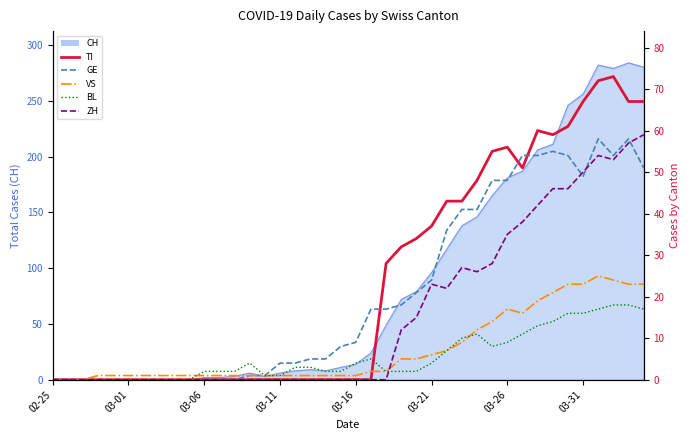

What is the value of the GE point at the 37th from the left?

58